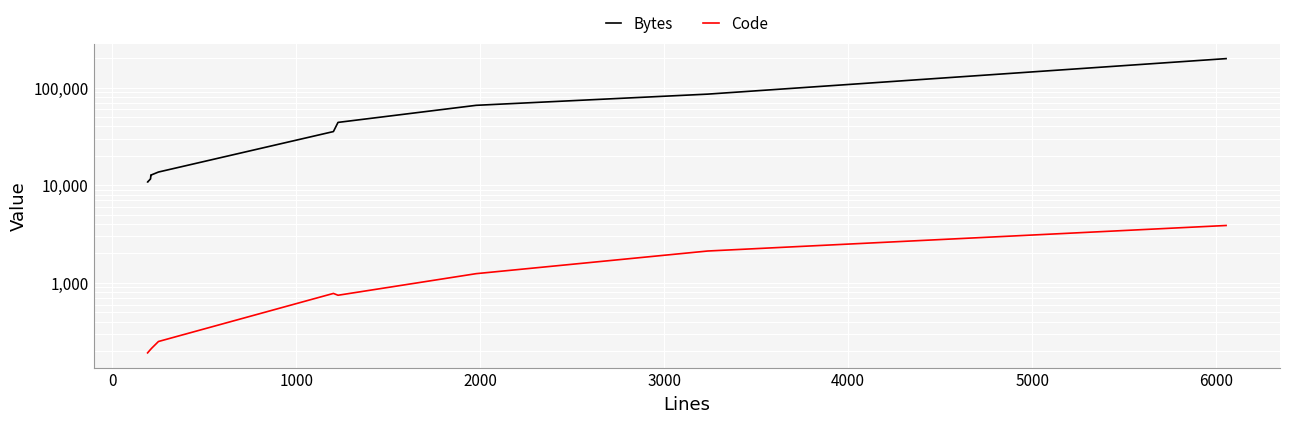

Which series has the largest total across all categories?

Bytes